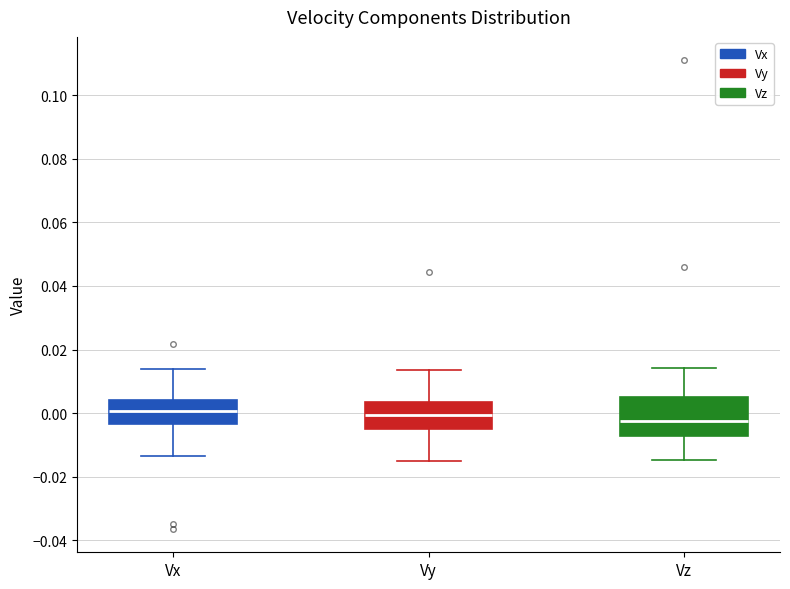

Where does the lower whisker of the box for Vy end on the y-axis? The values are not printed on the chart, so give them approximately, as read against the axis.

-0.014